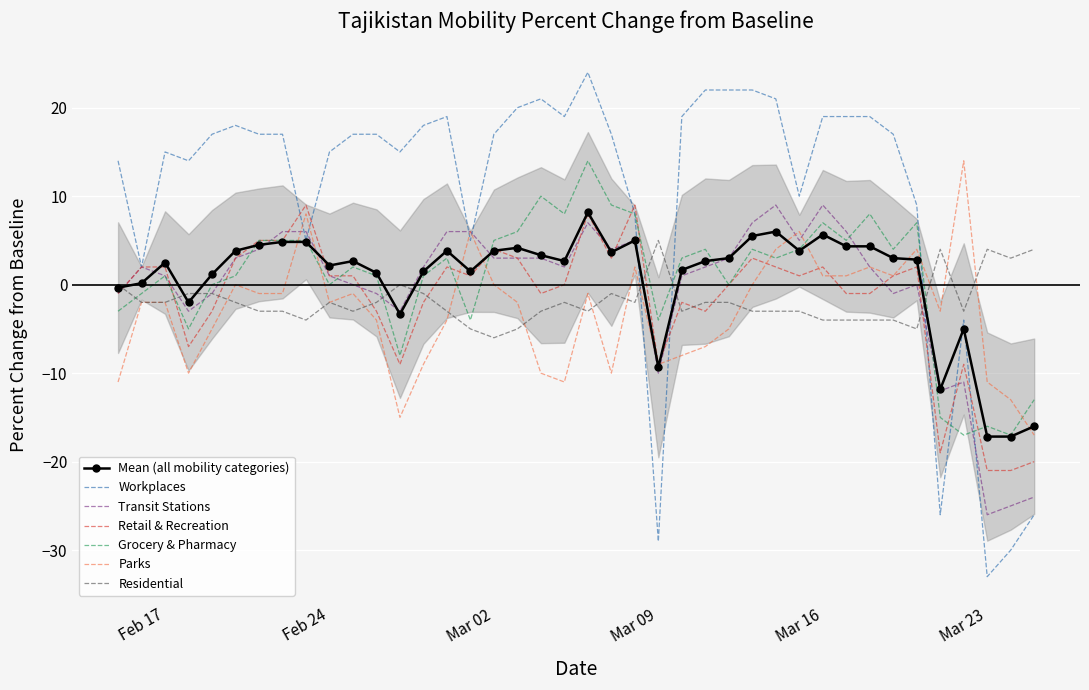

At which category is the sum across all series the highest?

2020-03-06